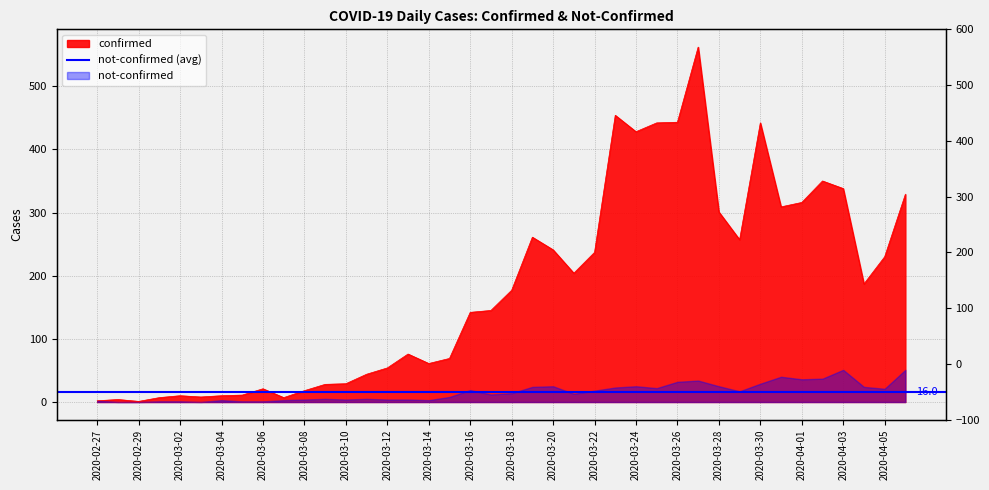

Reading left to right, what are all the values shown in this chart?

2	4	1	7	10	8	10	11	21	7	18	28	29	44	54	76	61	69	142	145	177	261	241	204	237	454	428	442	443	562	301	257	442	309	316	350	338	187	230	329